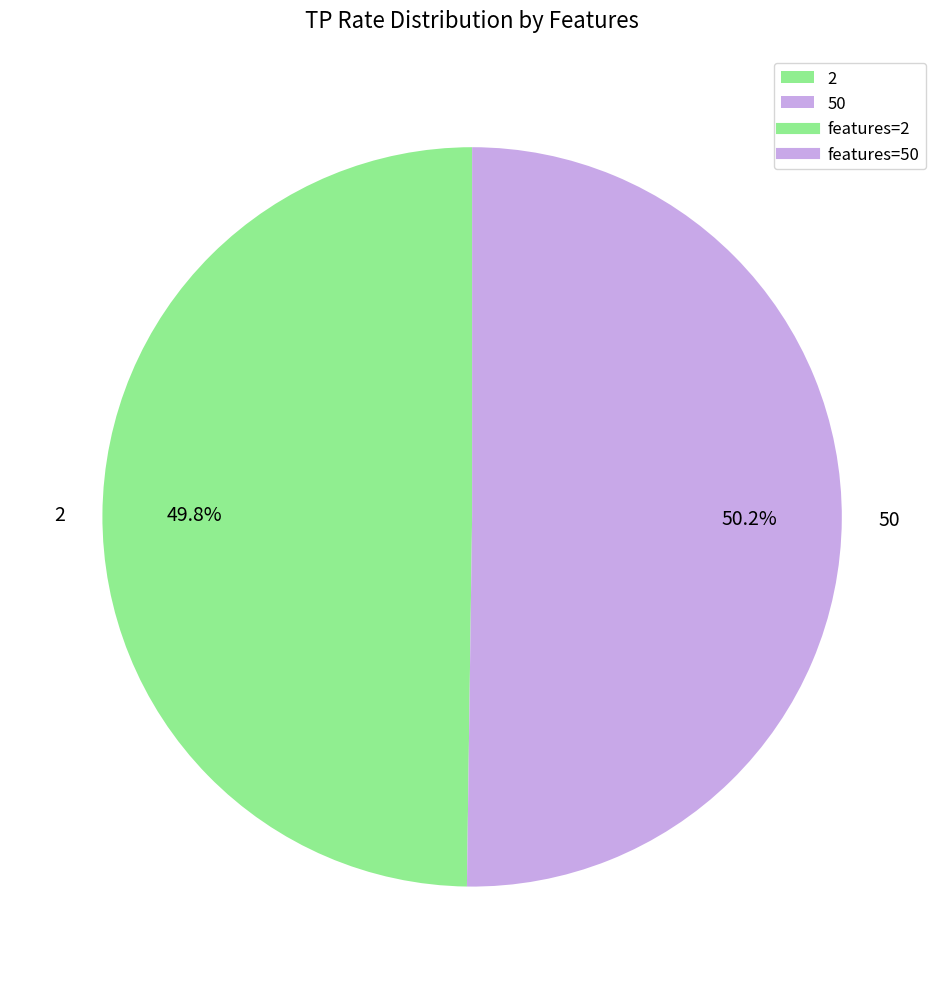

Is it true that 50 is 50% of the pie?

True